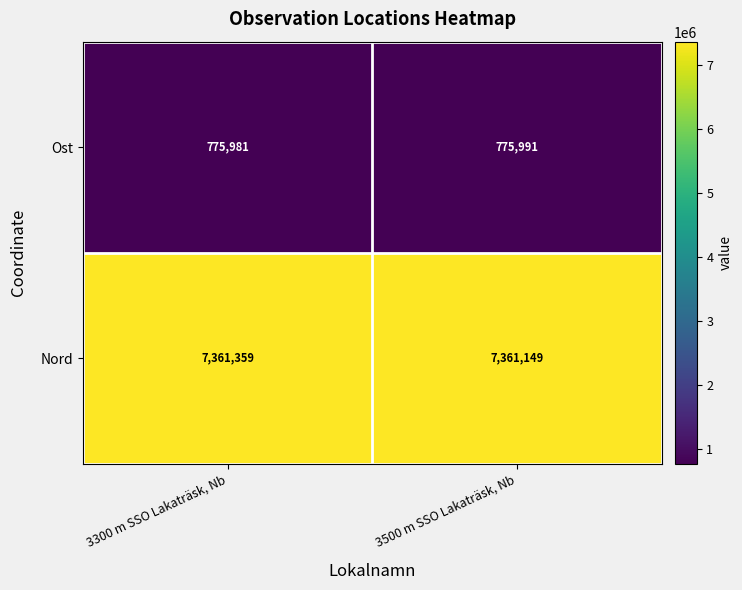

Is it true that Nord equals 1615342 at 3300 m SSO Lakaträsk, Nb?

False